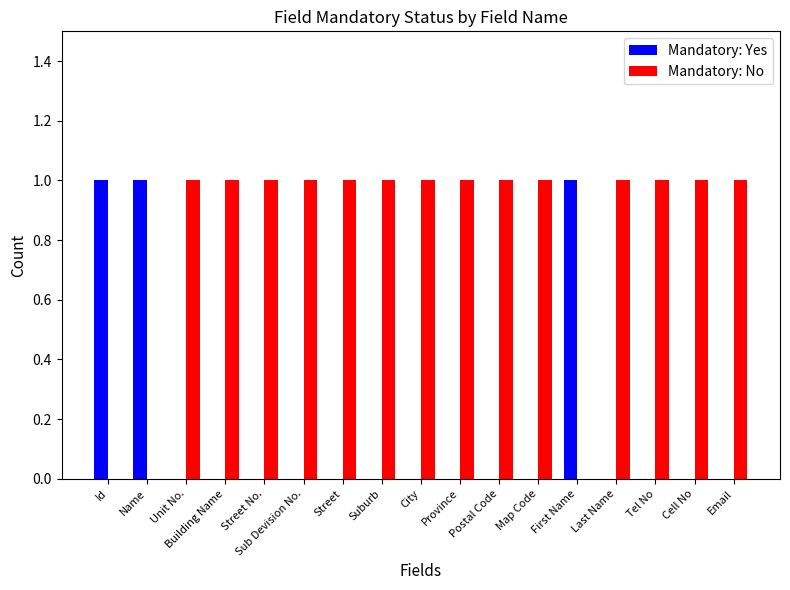

The Mandatory: No series shows 0 at Building Name. True or false?

False